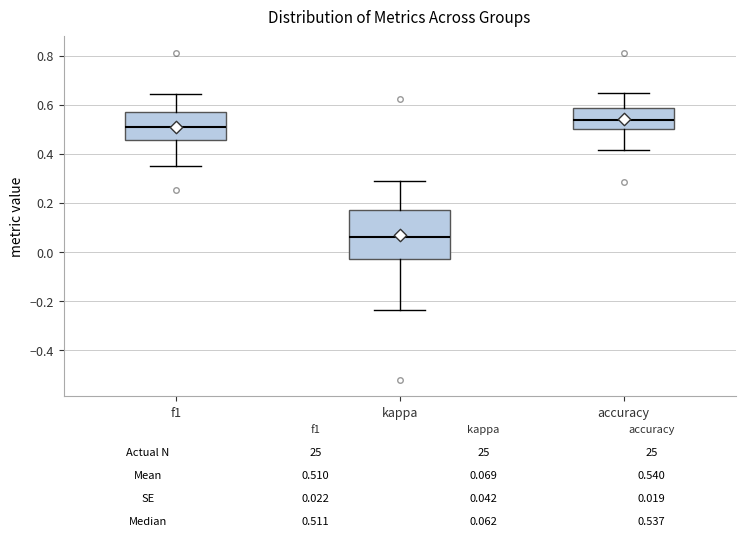

Which box is the tallest, from its lower edge to its upper edge?

kappa